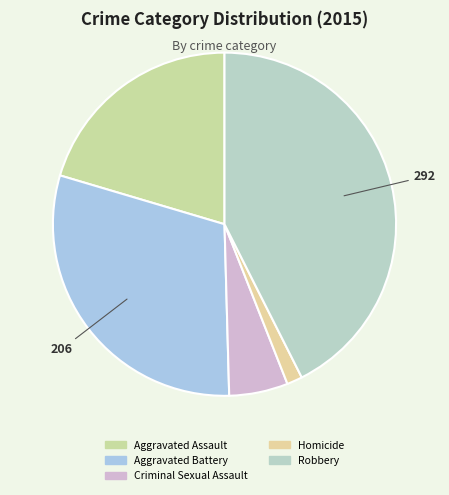

Is there any slice that represents more than half of the pie?

No